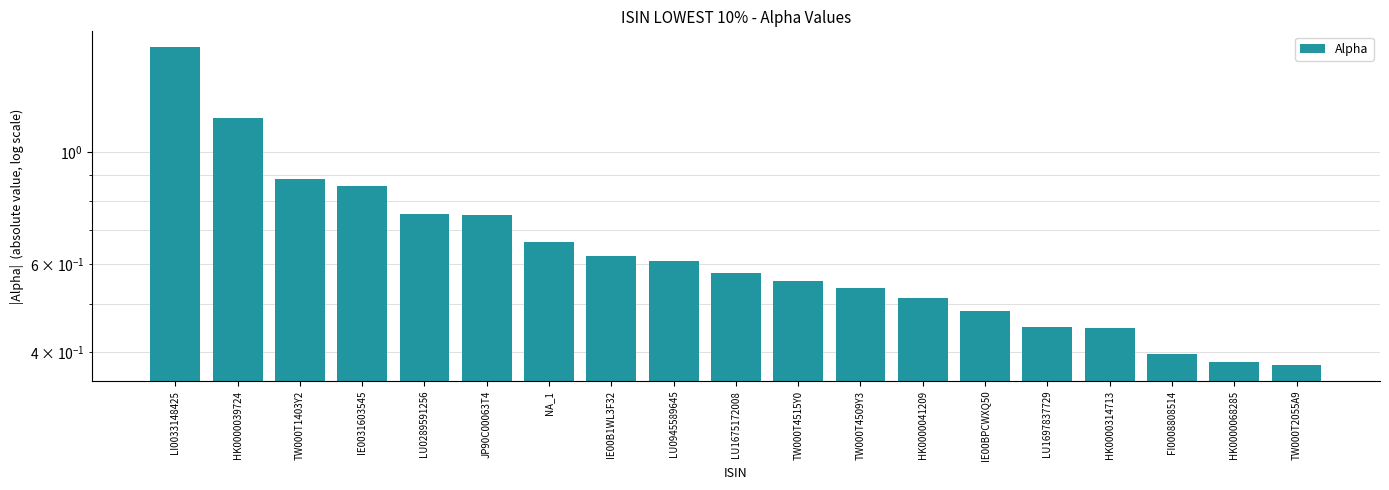

What is the sum of all values?

12.7